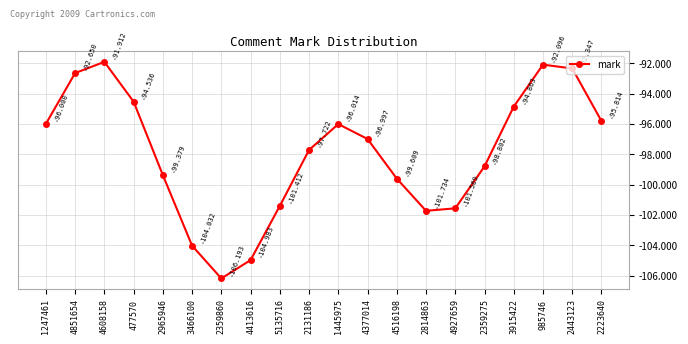

How many categories are shown in the chart?

20